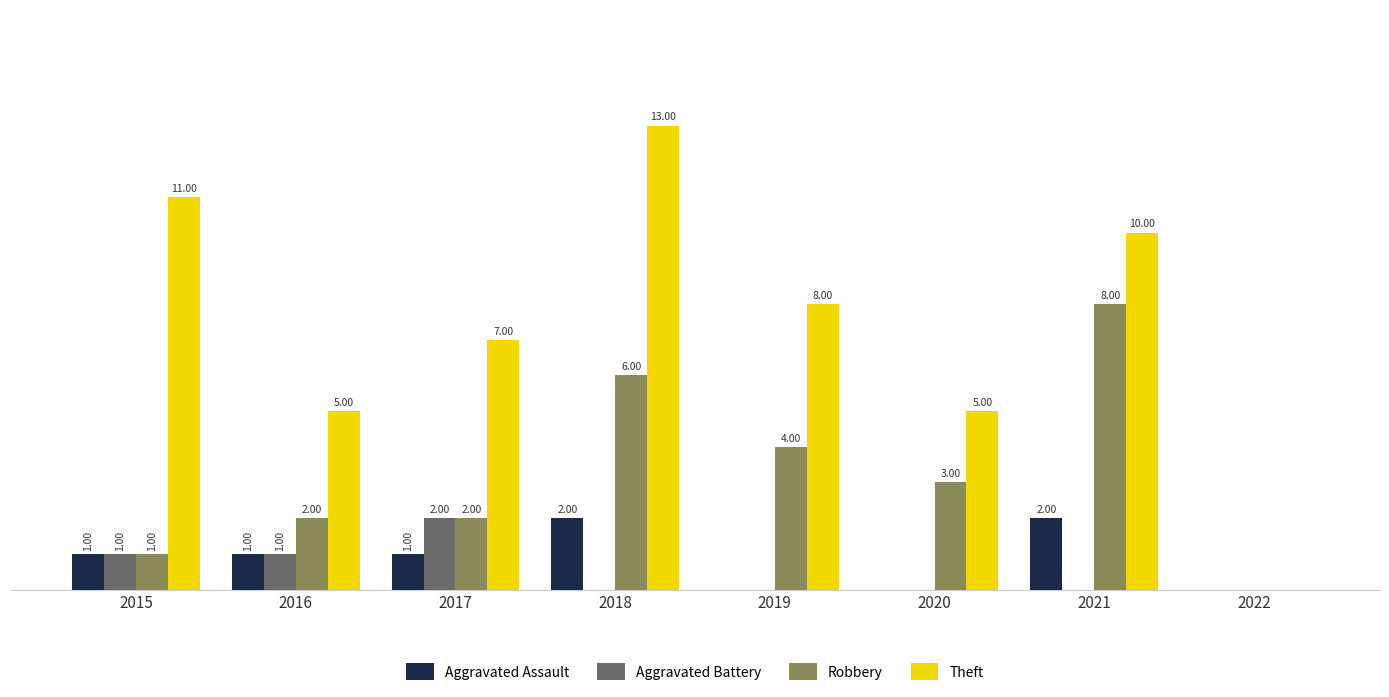

What are all the series names shown in the legend?

Aggravated Assault, Aggravated Battery, Robbery, Theft